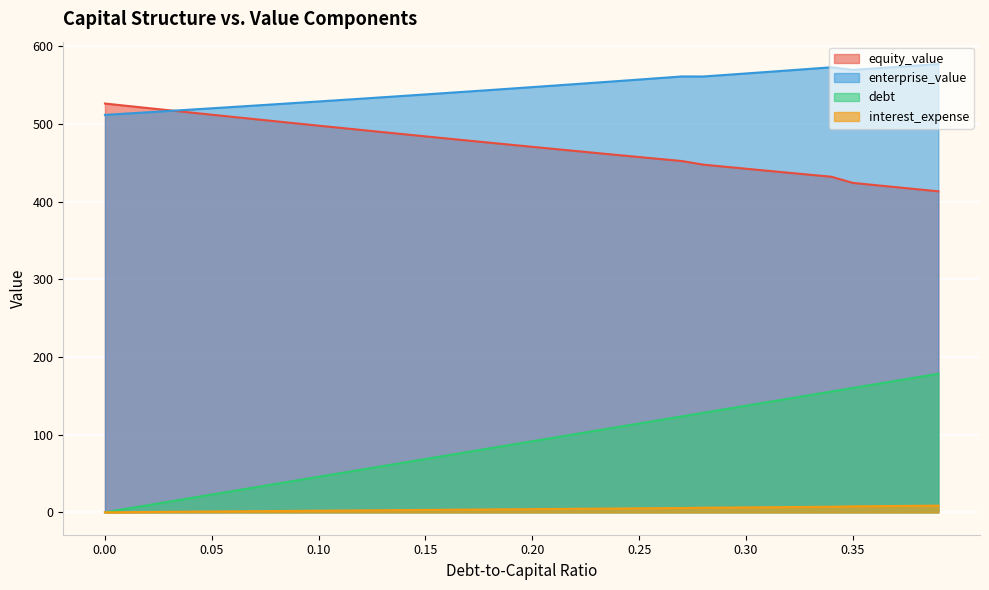

List the series in order of their peak value, highest first.

enterprise_value, equity_value, debt, interest_expense